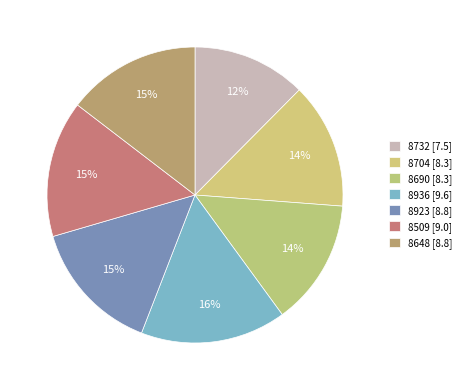

Count the number of slices in the pie.

7